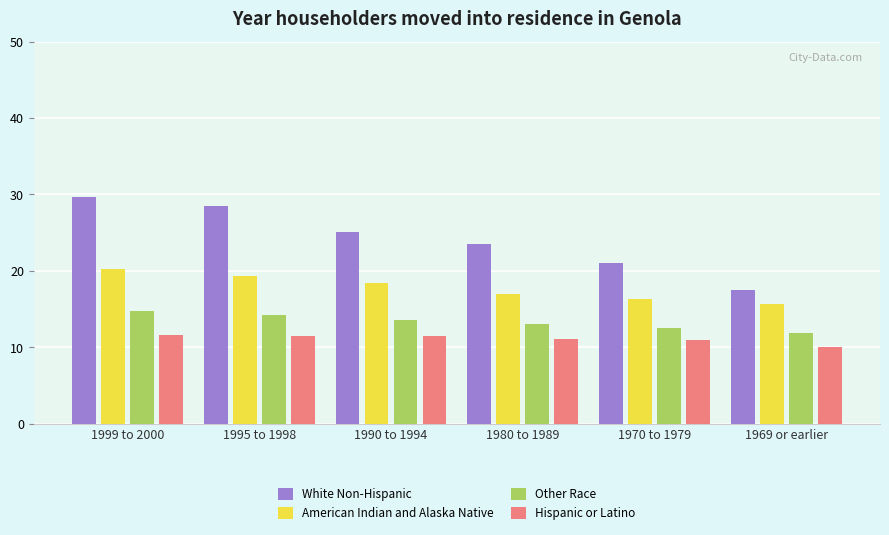

What is the label of the 5th bar from the right?

1995 to 1998